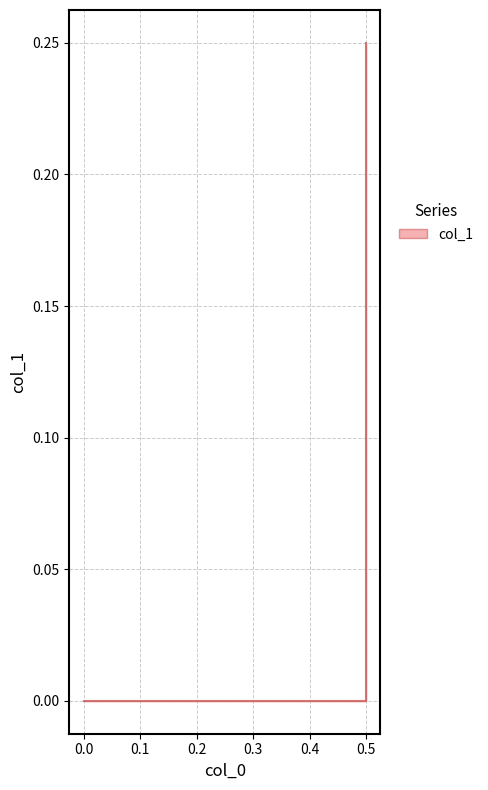

At which label is the value closest to 0?

0.5